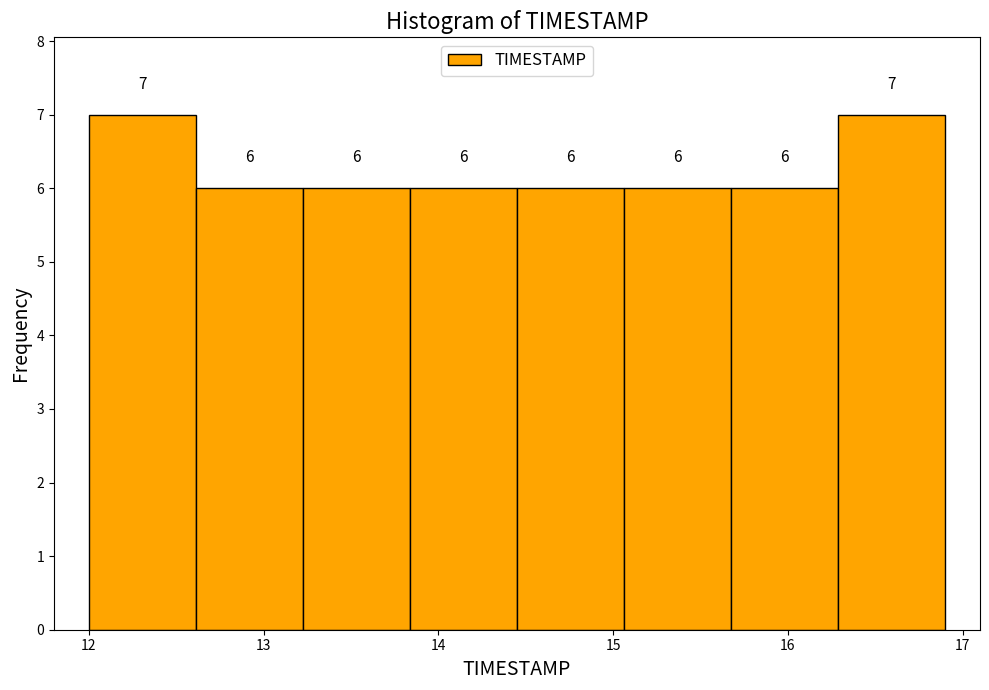

Reading left to right, list every bar in this chart as the range it spans on the x-axis followed by its height. The bar edges are not printed on the chart, so give them approximately, as read against the axis.

12.0 to 12.6: 7
12.6 to 13.2: 6
13.2 to 13.8: 6
13.8 to 14.5: 6
14.5 to 15.1: 6
15.1 to 15.7: 6
15.7 to 16.3: 6
16.3 to 16.9: 7